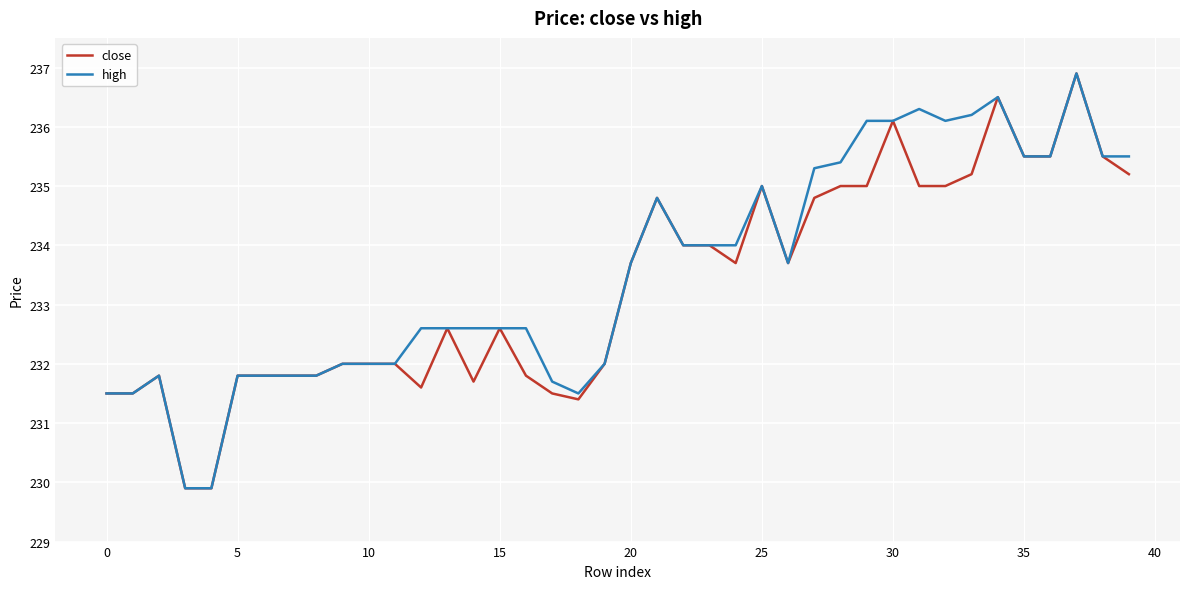

What is the maximum value for high?

236.9